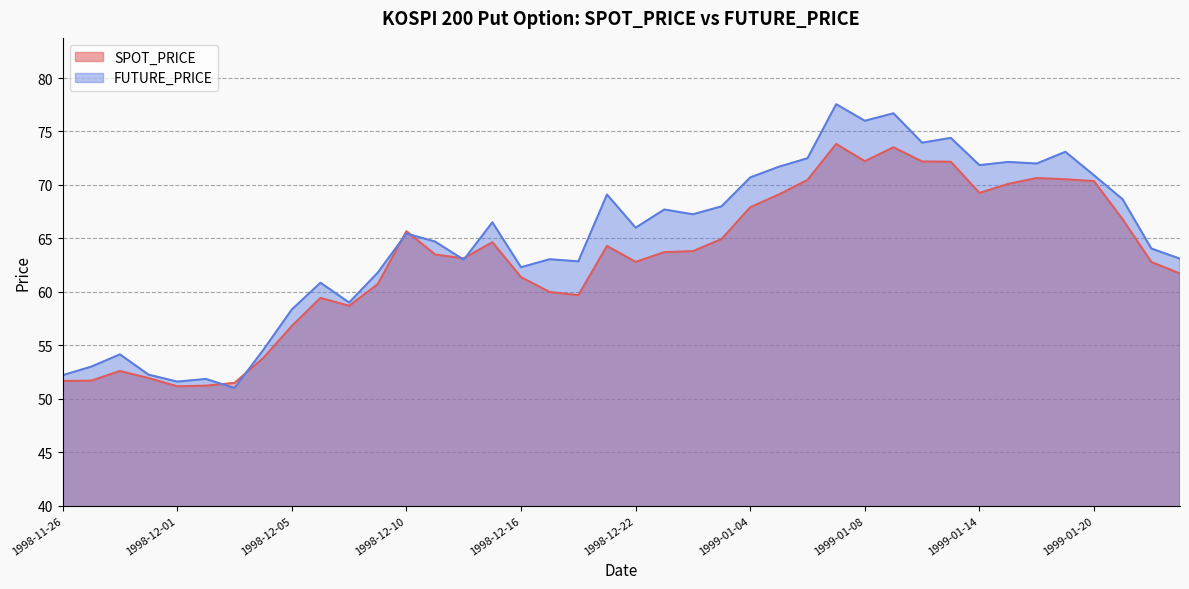

What is the label of the 6th point from the right?

1999-01-18